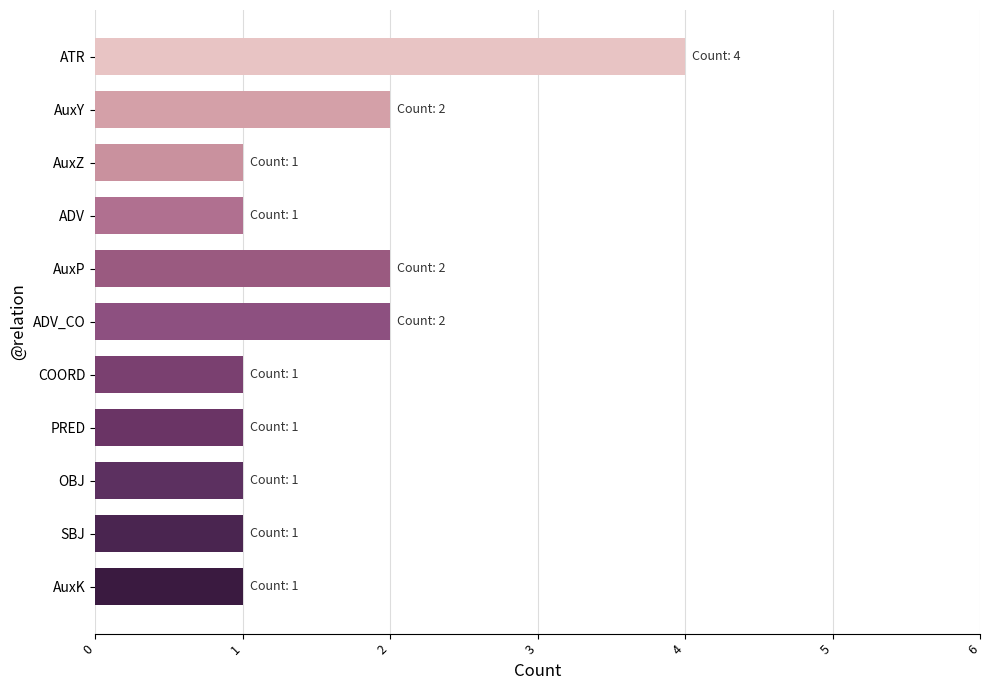

What is the difference between the maximum and second lowest values?

3